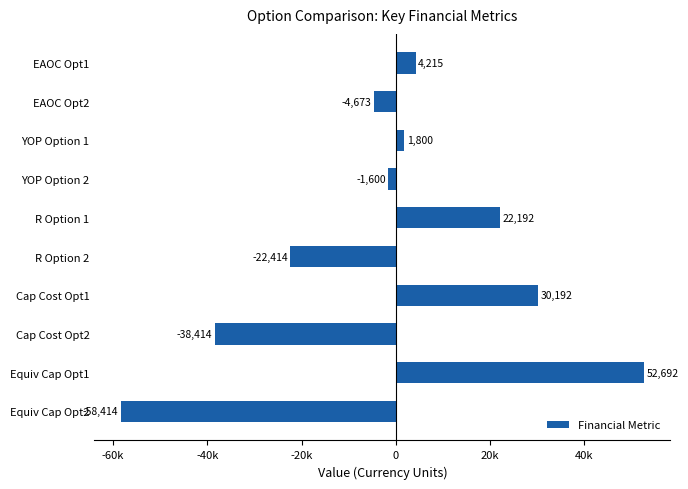

Are the bars horizontal?

Yes